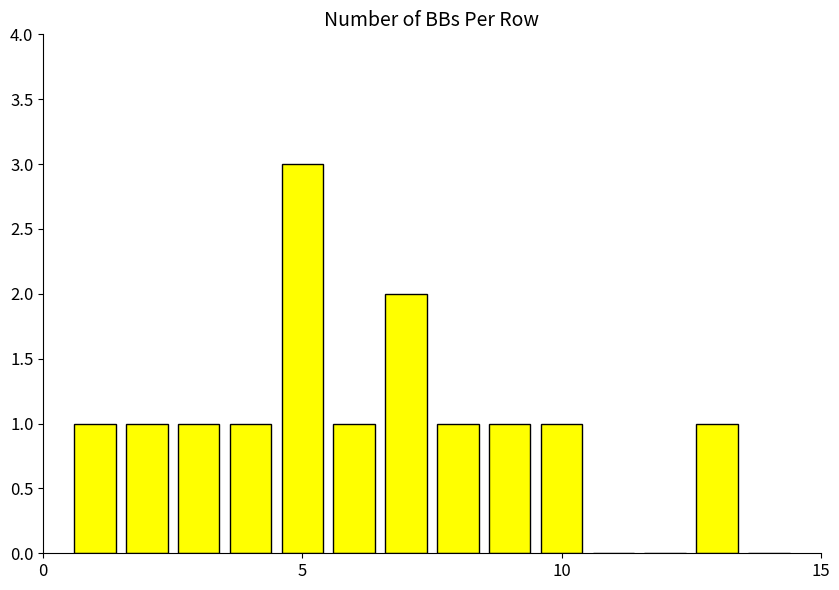

What is the greatest value displayed?

3